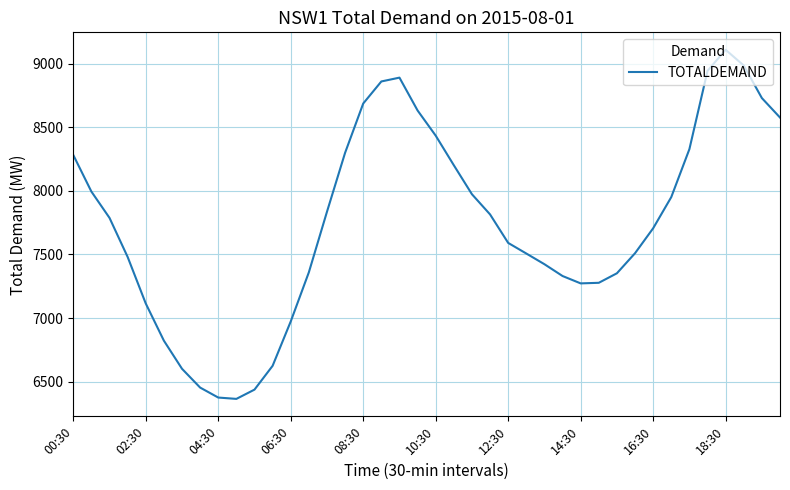

What is the maximum value shown in the chart?

9110.2